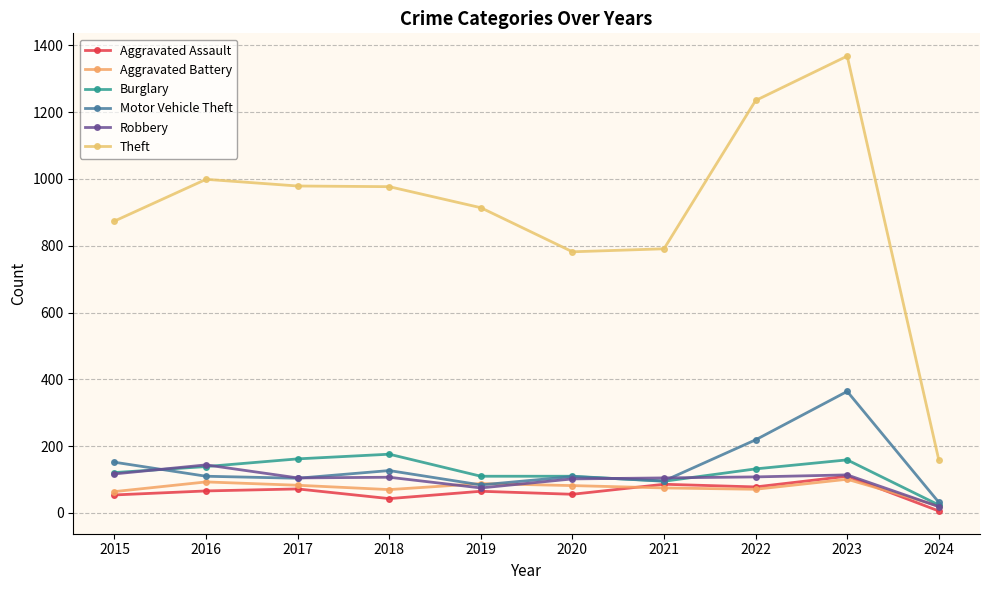

Reading left to right, transcribe all the data shown in this chart.

Aggravated Assault: 2015=54	2016=66	2017=72	2018=43	2019=65	2020=56	2021=86	2022=78	2023=110	2024=6
Aggravated Battery: 2015=64	2016=93	2017=83	2018=70	2019=88	2020=82	2021=75	2022=71	2023=101	2024=21
Burglary: 2015=121	2016=139	2017=162	2018=176	2019=110	2020=110	2021=95	2022=132	2023=159	2024=24
Motor Vehicle Theft: 2015=152	2016=110	2017=104	2018=127	2019=84	2020=109	2021=96	2022=219	2023=364	2024=32
Robbery: 2015=117	2016=144	2017=105	2018=107	2019=75	2020=102	2021=105	2022=108	2023=114	2024=19
Theft: 2015=874	2016=999	2017=979	2018=977	2019=914	2020=782	2021=791	2022=1235	2023=1368	2024=159